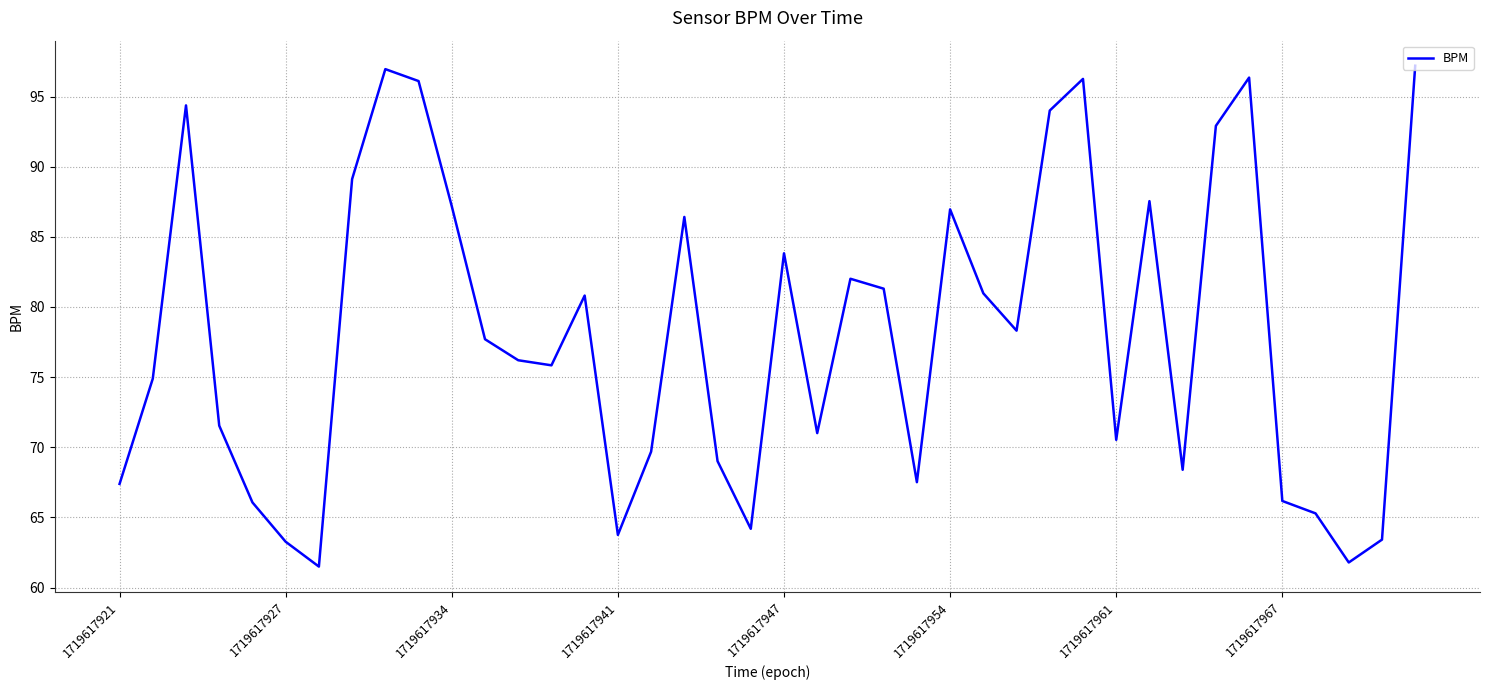

Does the chart display data point markers on the line(s)?

No